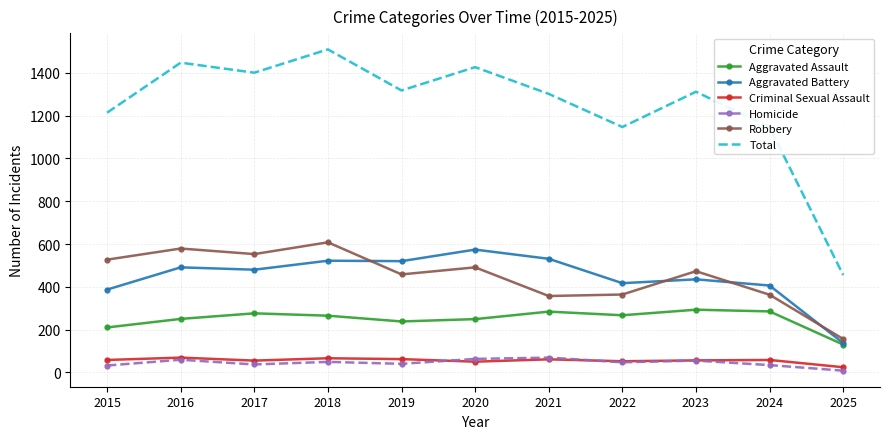

What is the spread (max minus min) of values at 2022?

1100